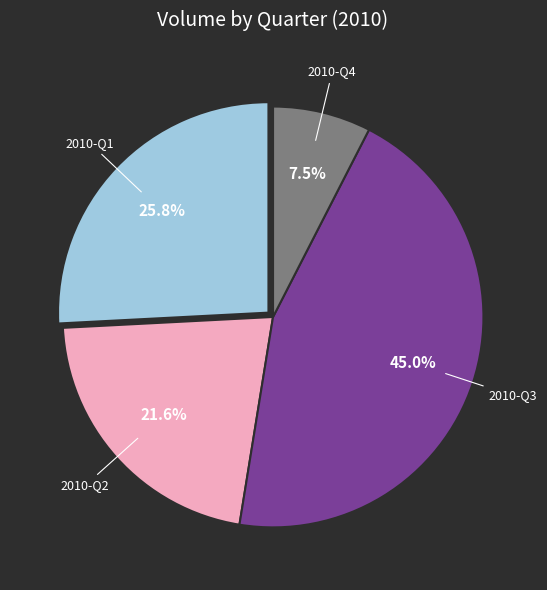

Does any single category account for the majority?

No